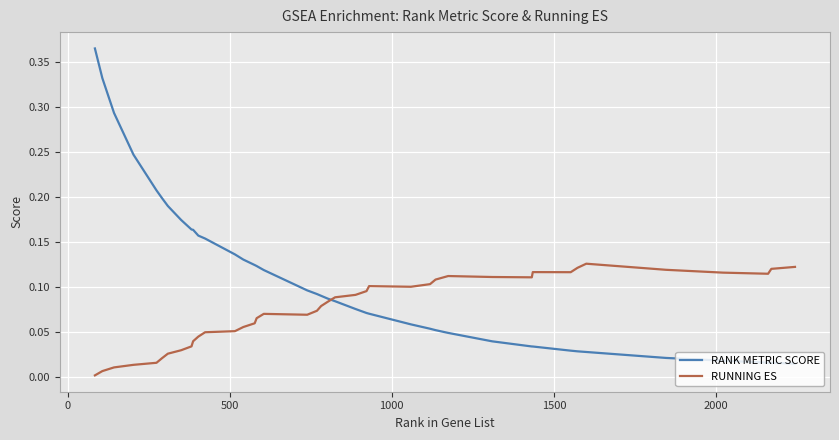

What are all the series names shown in the legend?

RANK METRIC SCORE, RUNNING ES